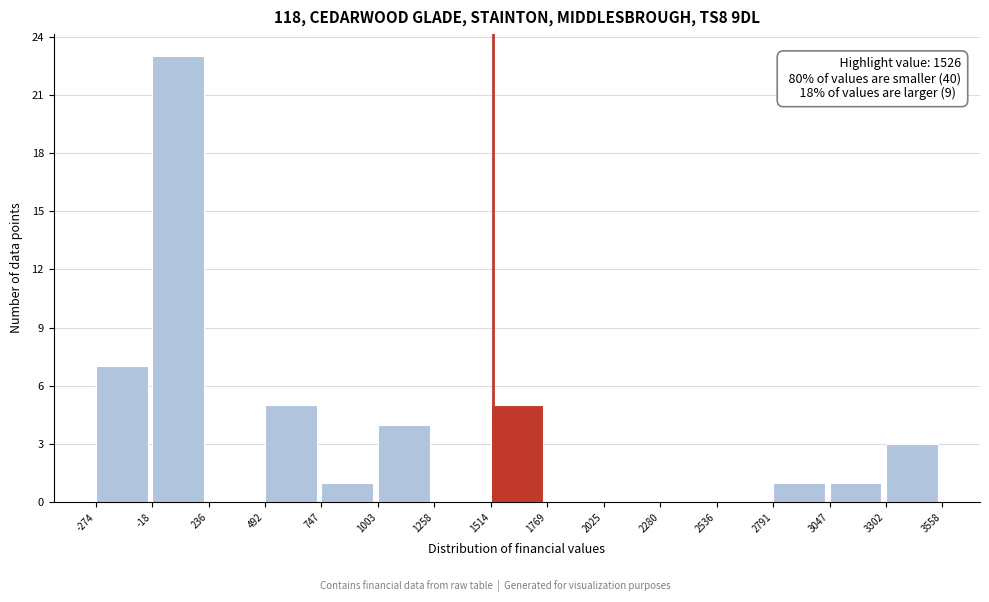

Which range on the x-axis has the tallest bar?

-18 to 236